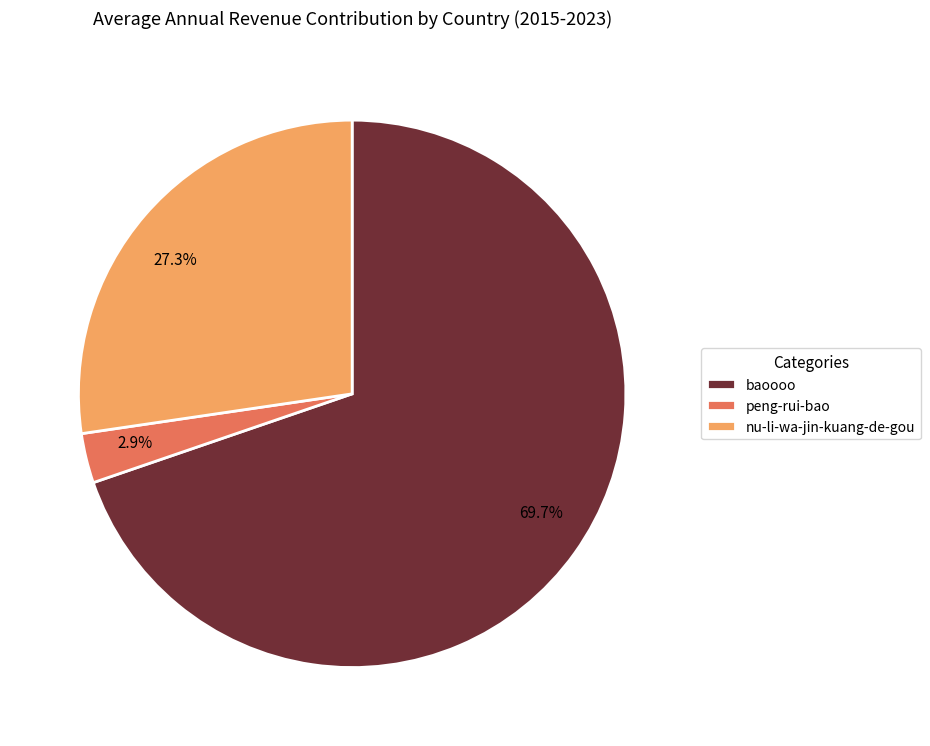

Which category has the smallest portion of the pie?

peng-rui-bao